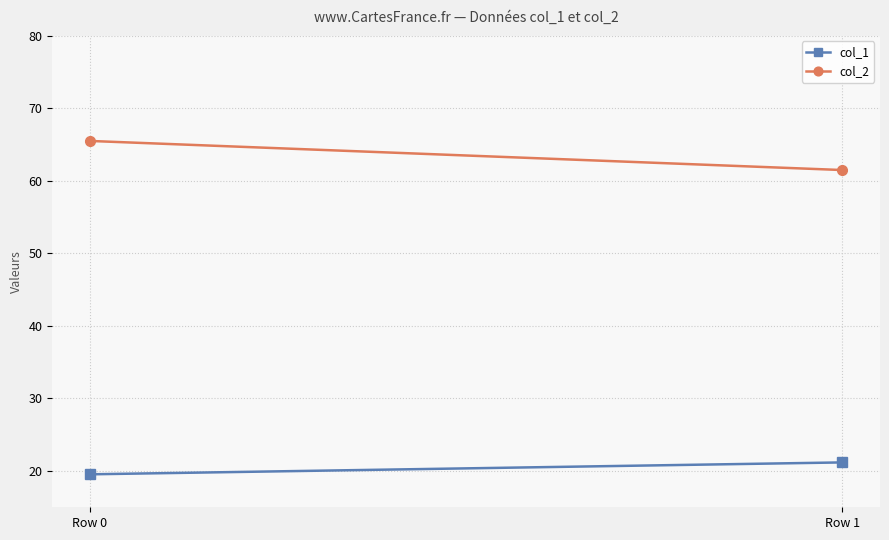

Which series changed the most between Row 0 and Row 1?

col_2